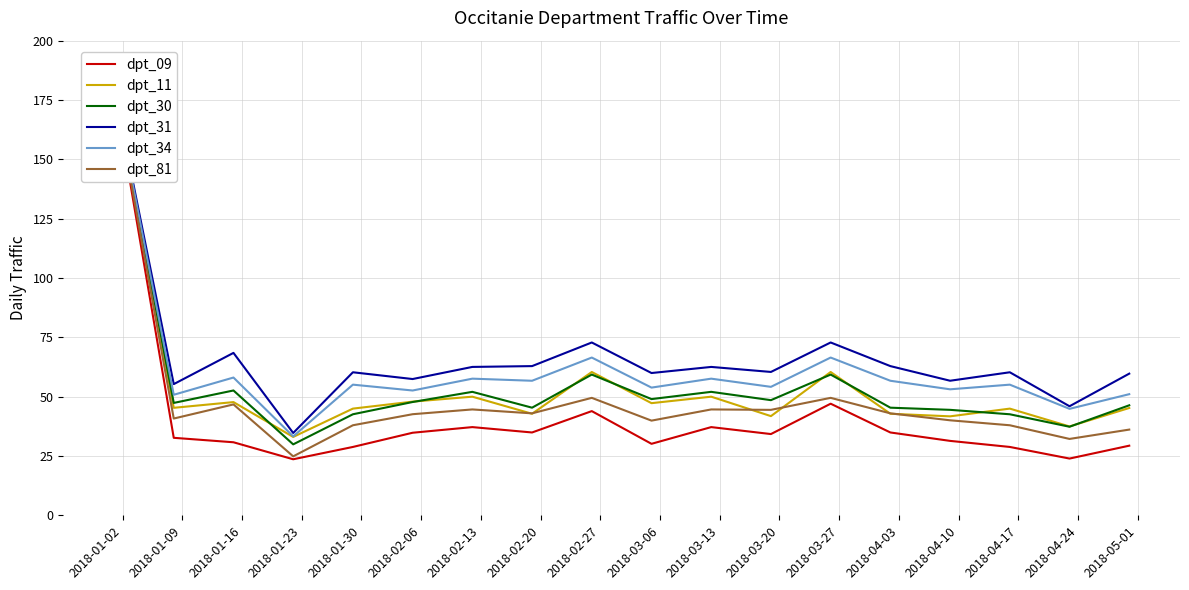

At 2018-02-27, list the series in order from smallest to largest.

dpt_09, dpt_81, dpt_30, dpt_11, dpt_34, dpt_31